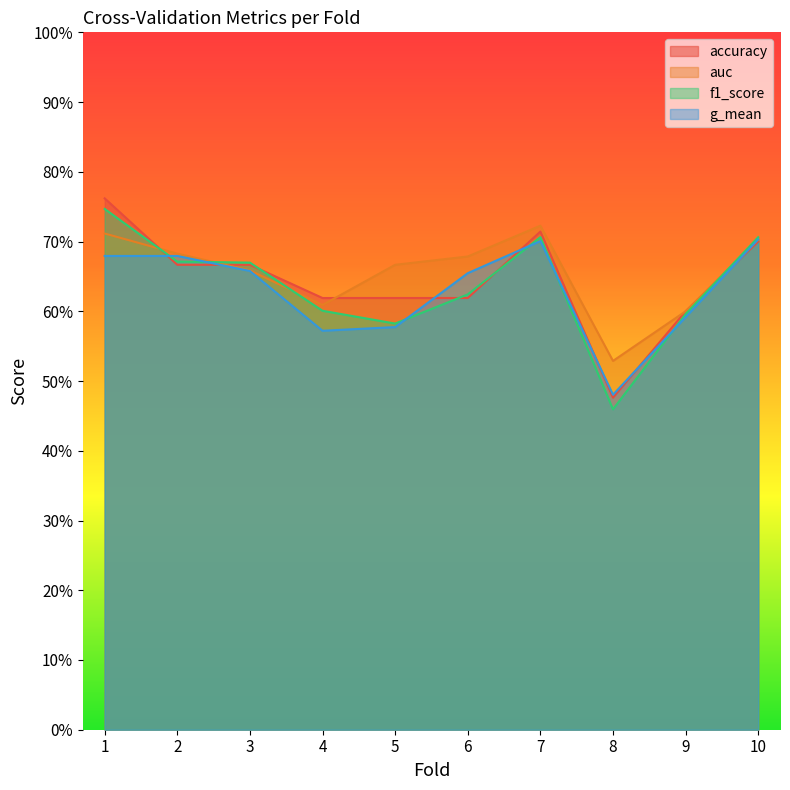

List the series in order of their peak value, highest first.

accuracy, f1_score, auc, g_mean